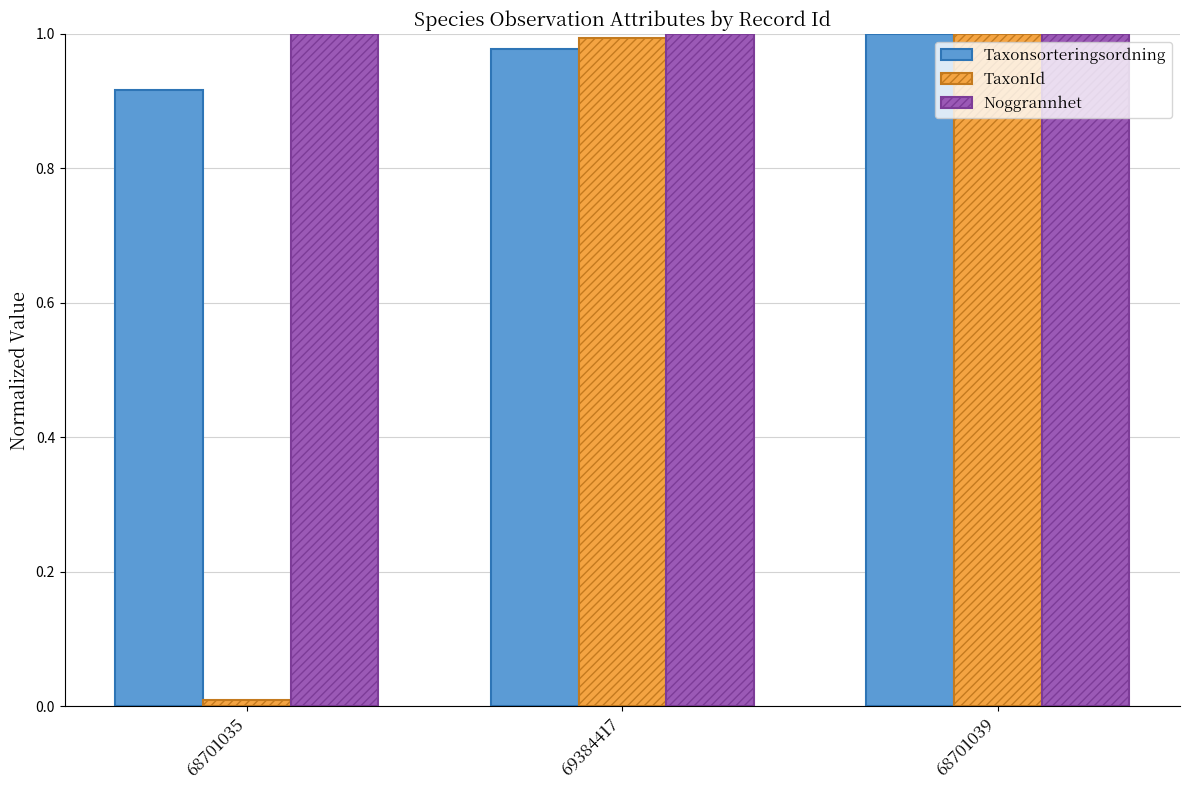

What are all the series names shown in the legend?

Taxonsorteringsordning, TaxonId, Noggrannhet